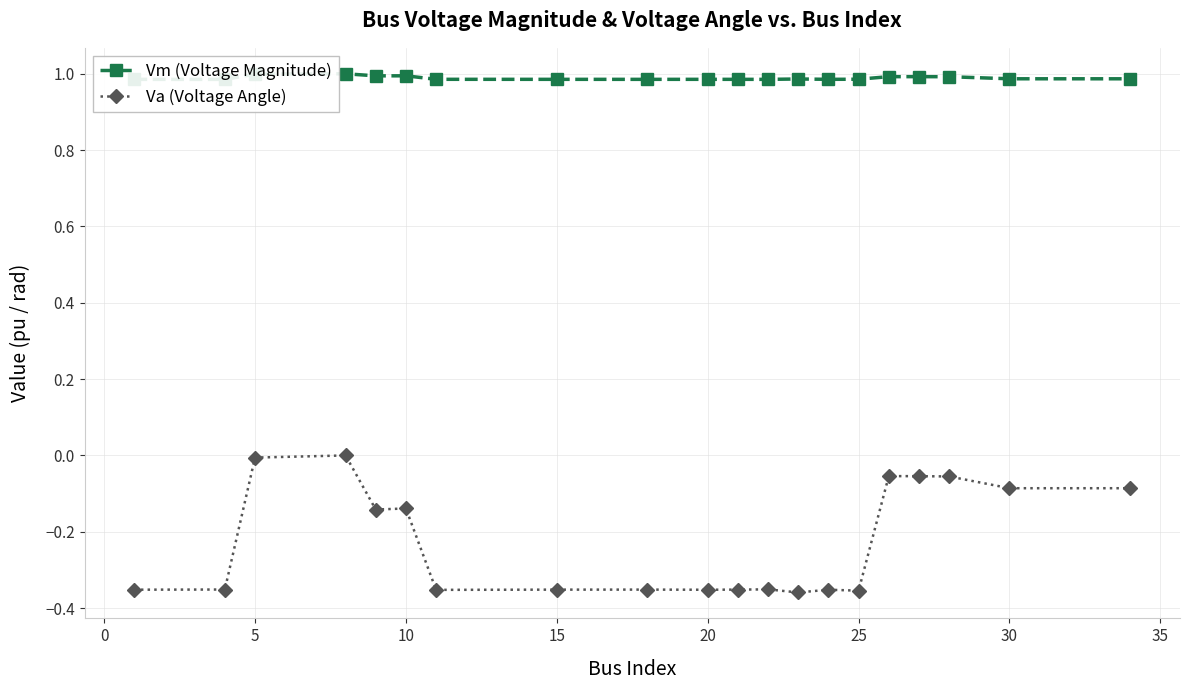

List the series in order of their overall mean, lowest first.

Va (Voltage Angle), Vm (Voltage Magnitude)